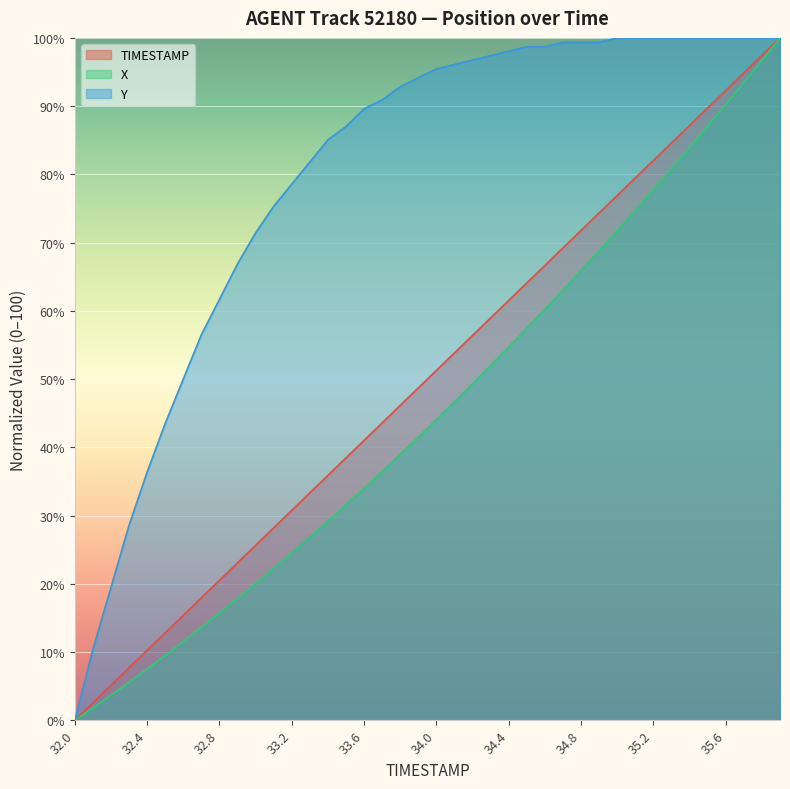

At how many categories does at least one series exceed 72?

29